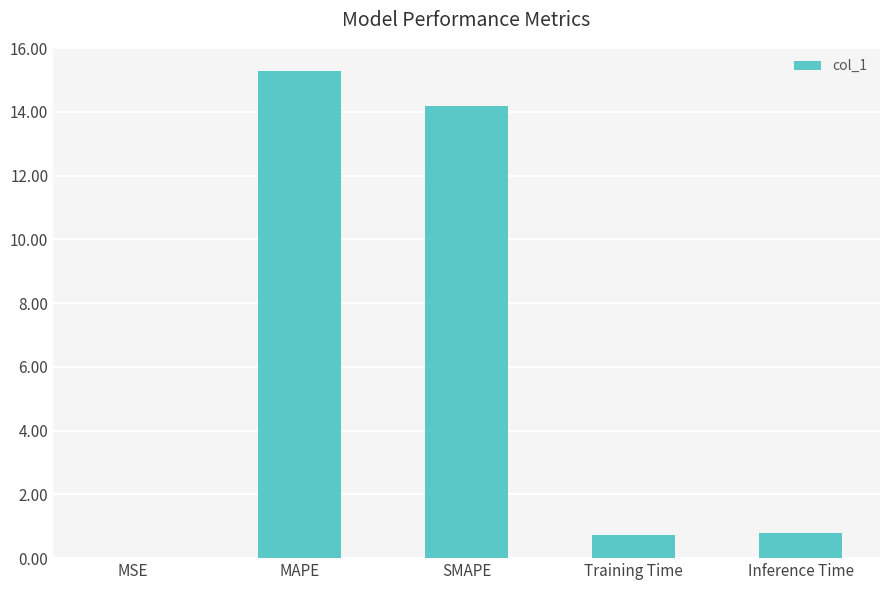

Is it true that the value at SMAPE is 14.2?

True